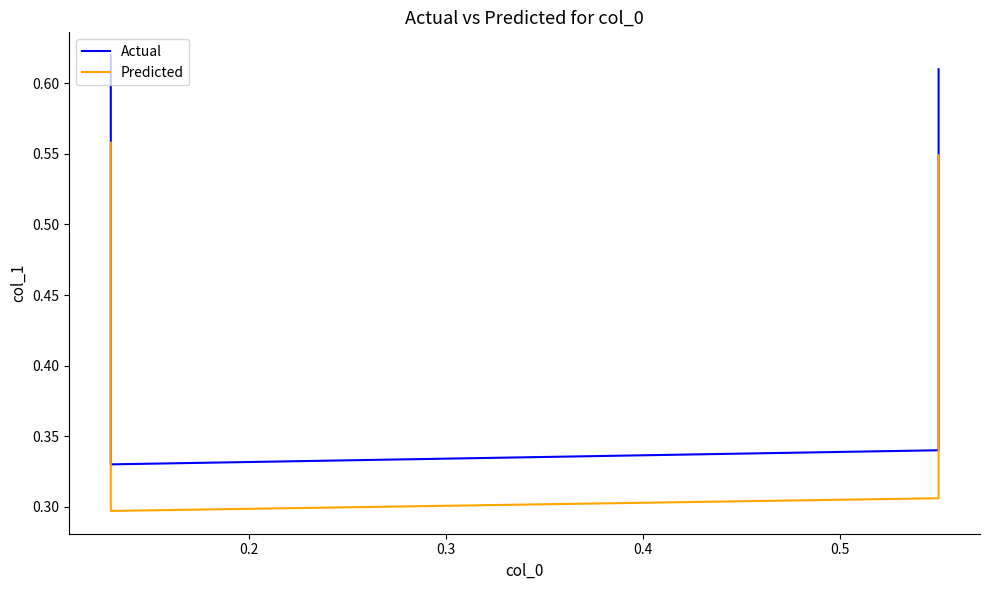

Which series has the largest total across all categories?

Actual